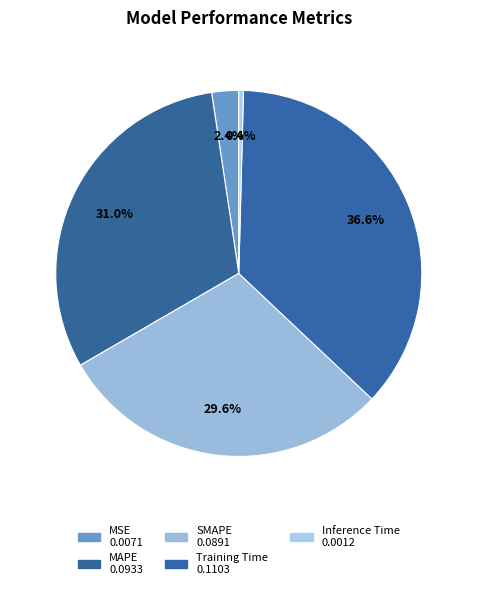

Does any single category account for the majority?

No